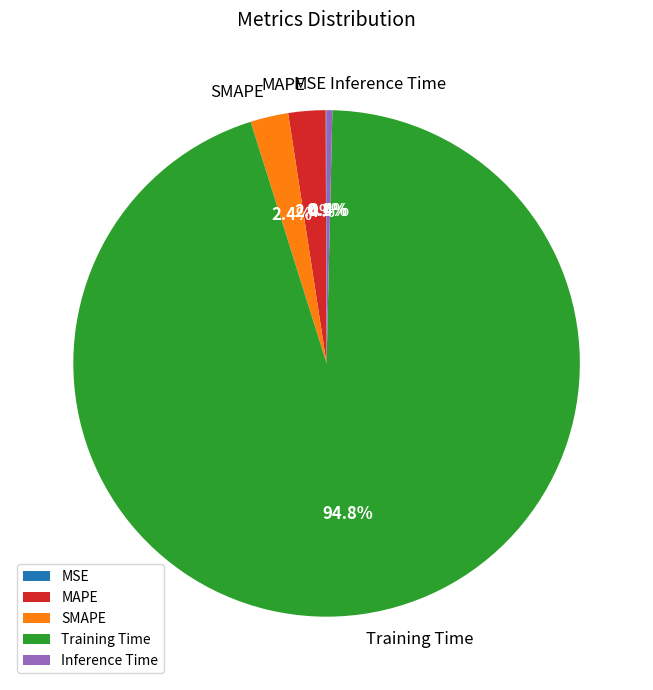

How much of the chart is everything except MAPE?

97.6%